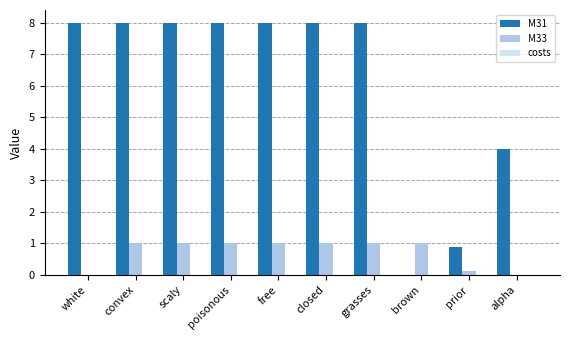

True or false: M33 has a value of 0.4 at closed.

False